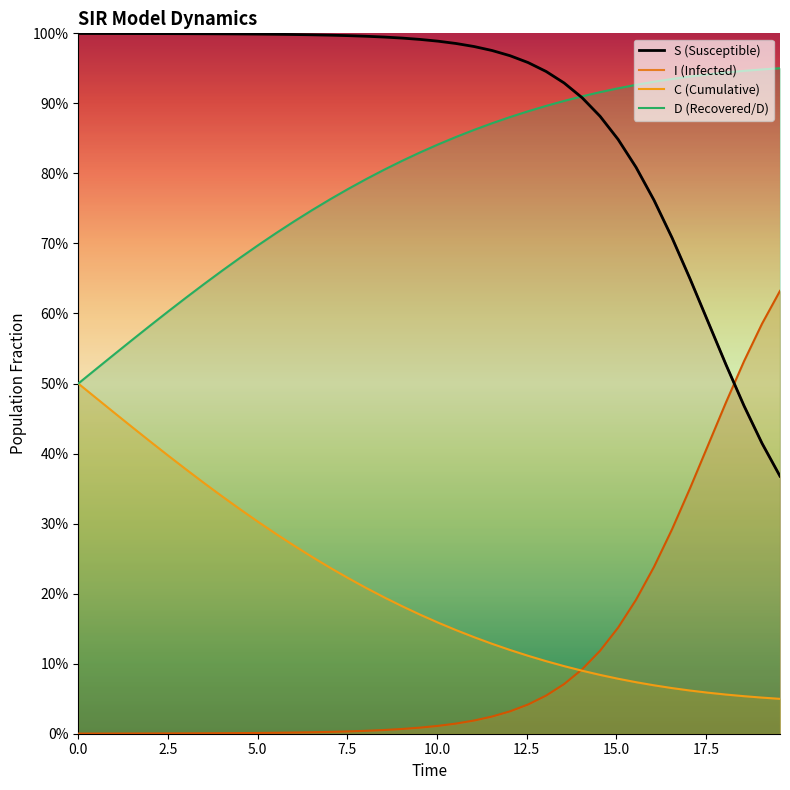

Is this an area chart (filled region under the line)?

No